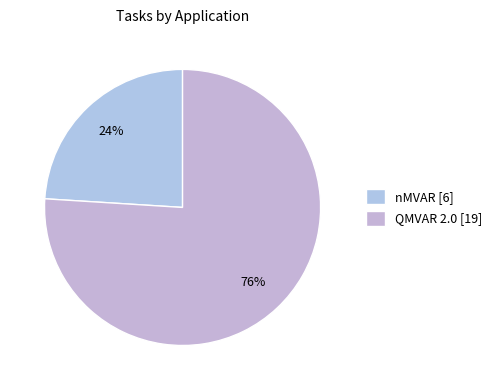

Rank the categories by value from lowest to highest.

nMVAR, QMVAR 2.0